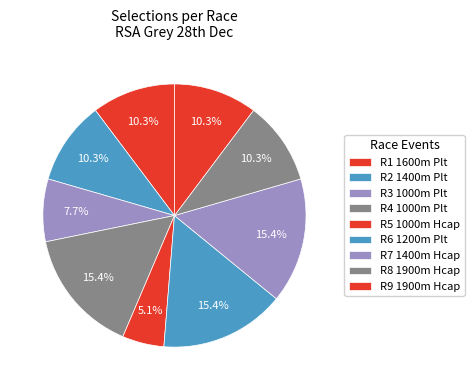

How many slices are in this pie chart?

9